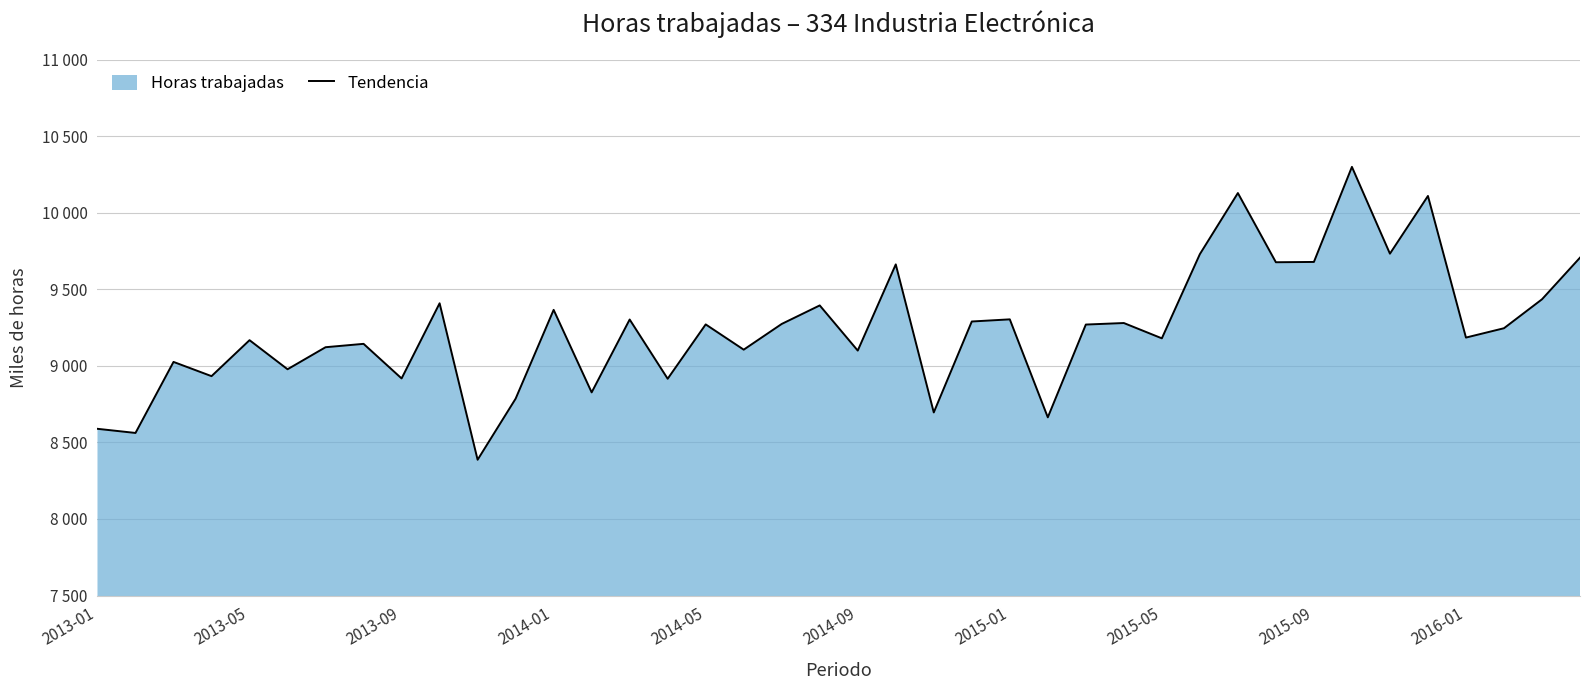

Does the chart have visible grid lines?

Yes